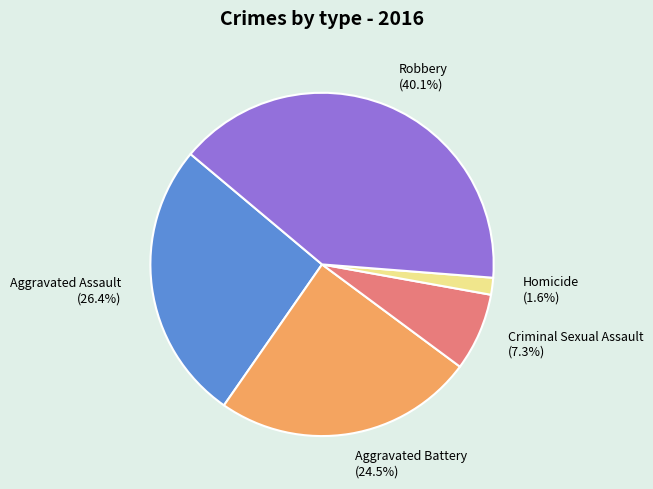

Count the number of slices in the pie.

5